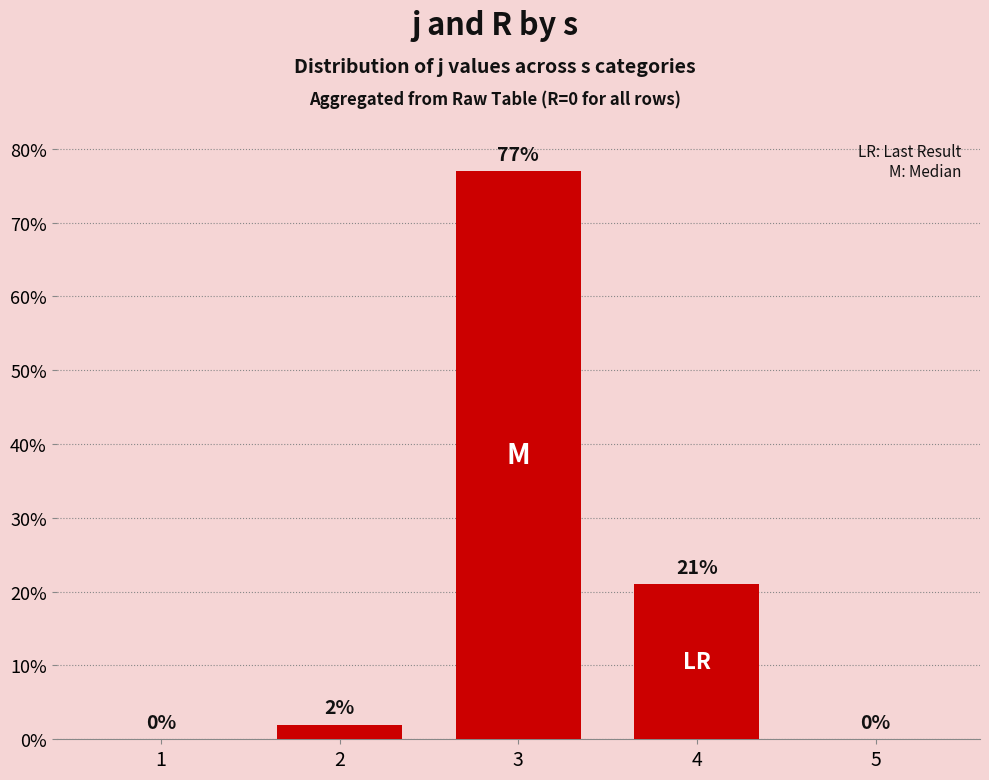

Reading left to right, list all the values displayed in this chart.

1=0	2=2	3=77	4=21	5=0